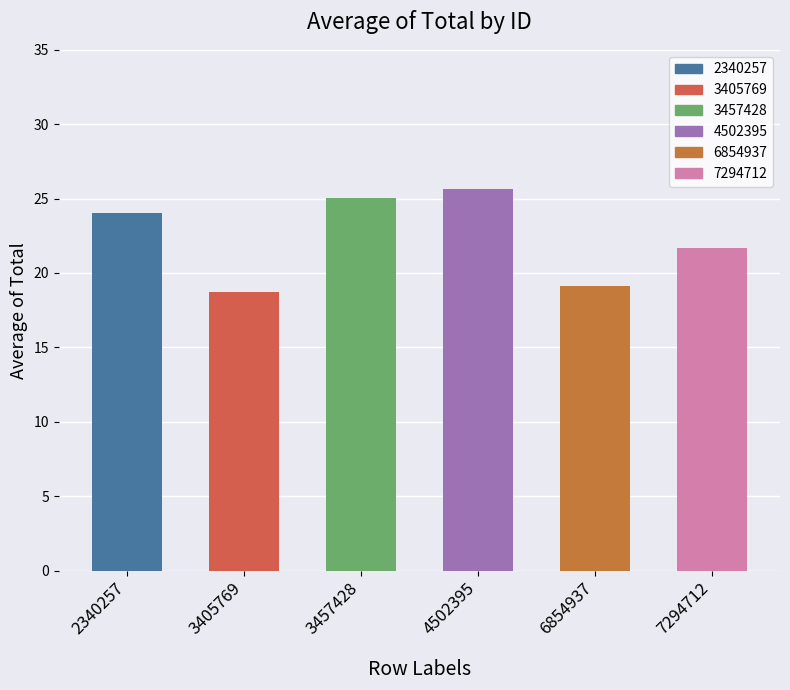

Is it true that the value at 3457428 is 25.0?

True